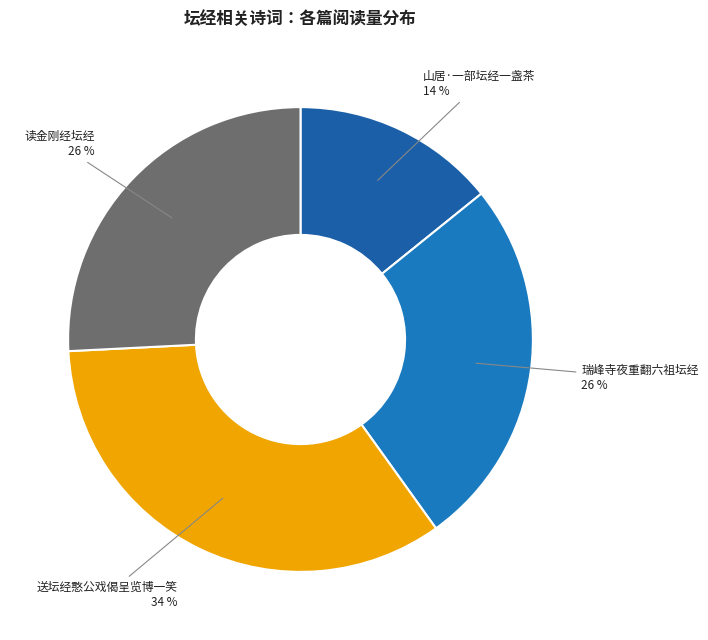

How many slices are in this pie chart?

4